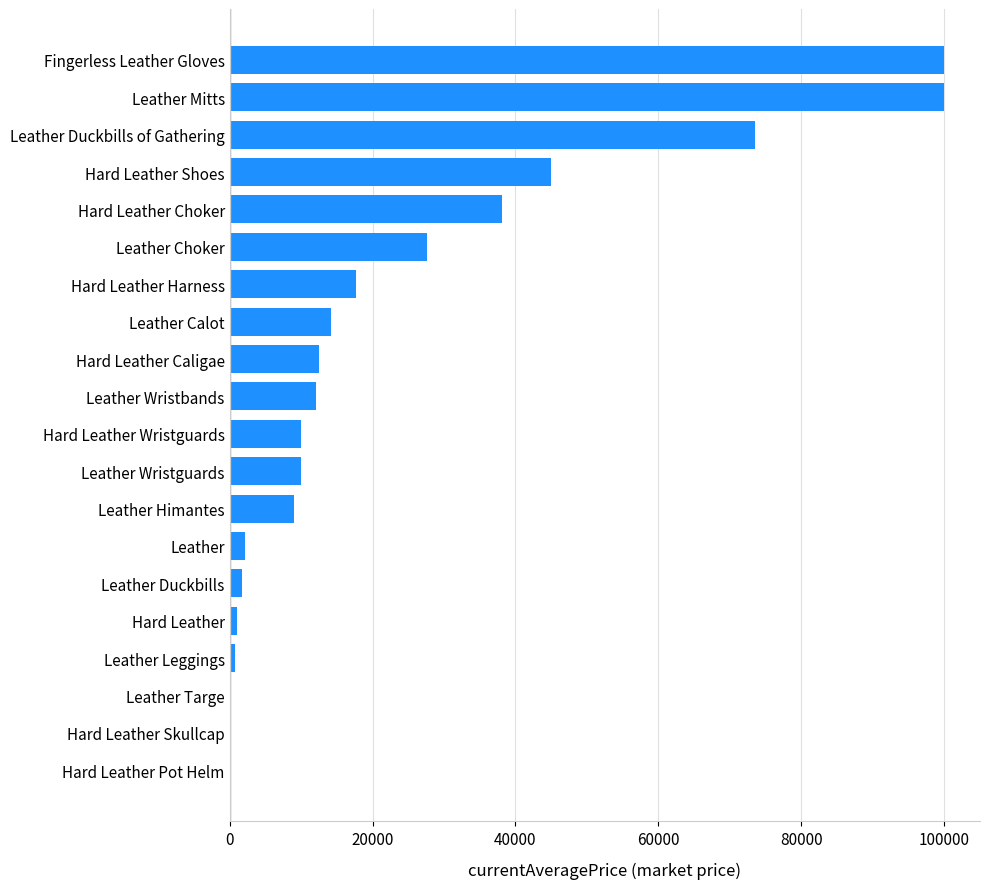

What is the sum of all values?

475484.8